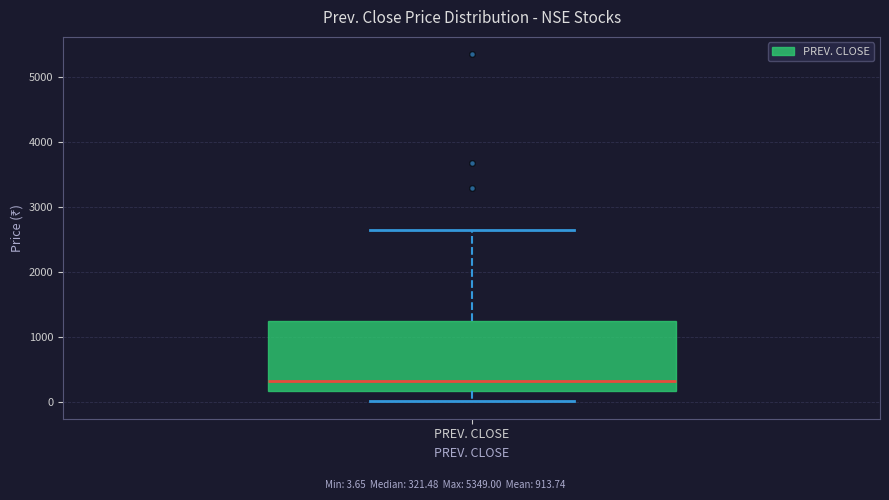

Read this box plot against the y-axis: the position of the median line, the range covered by the box, and the ends of both whiskers. The values are not printed on the chart, so give them approximately, as read against the axis.

median 300, box 200 to 1200, whiskers 0 to 2600